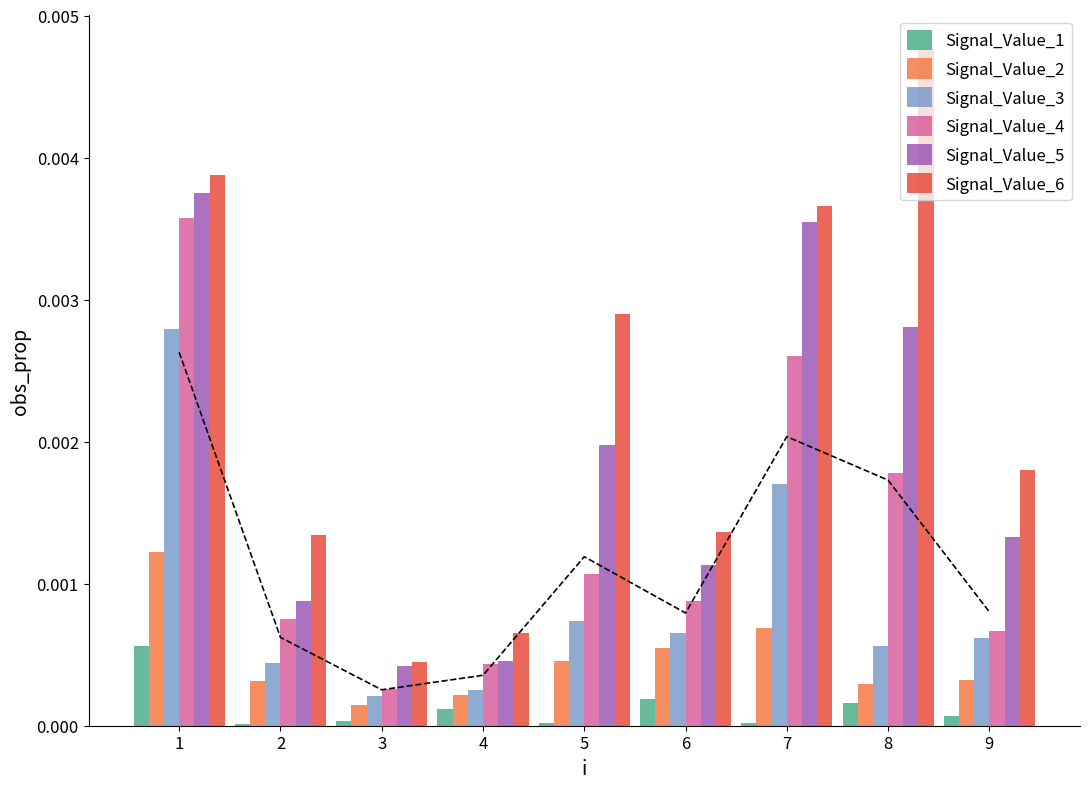

At which category is the sum across all series the highest?

1